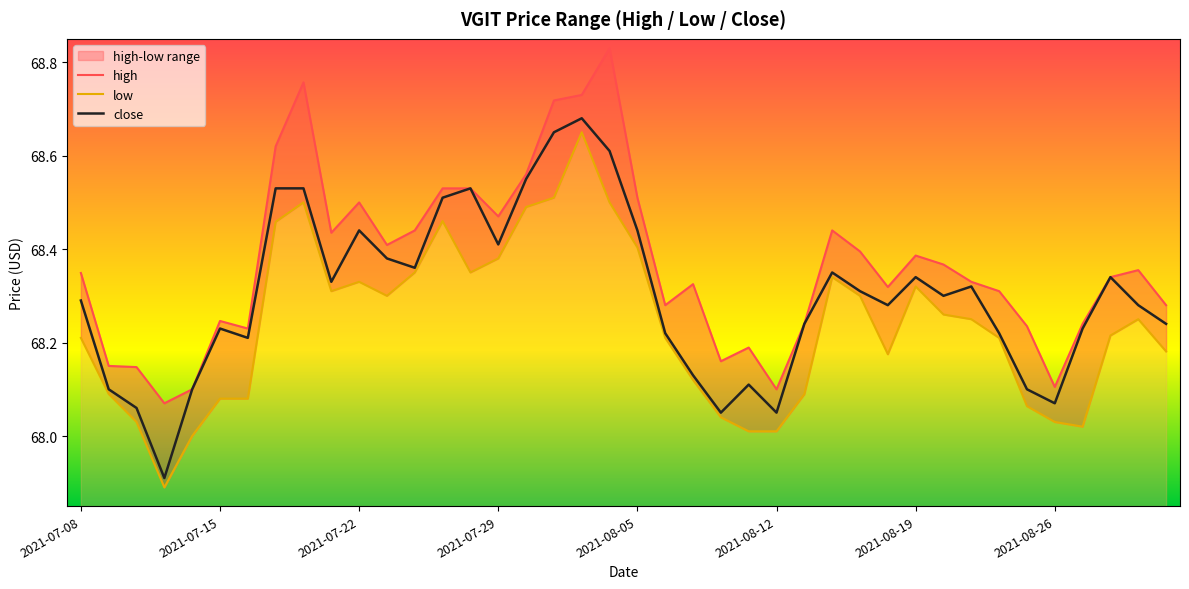

What is the value of the close point at the 36th from the left?

68.1